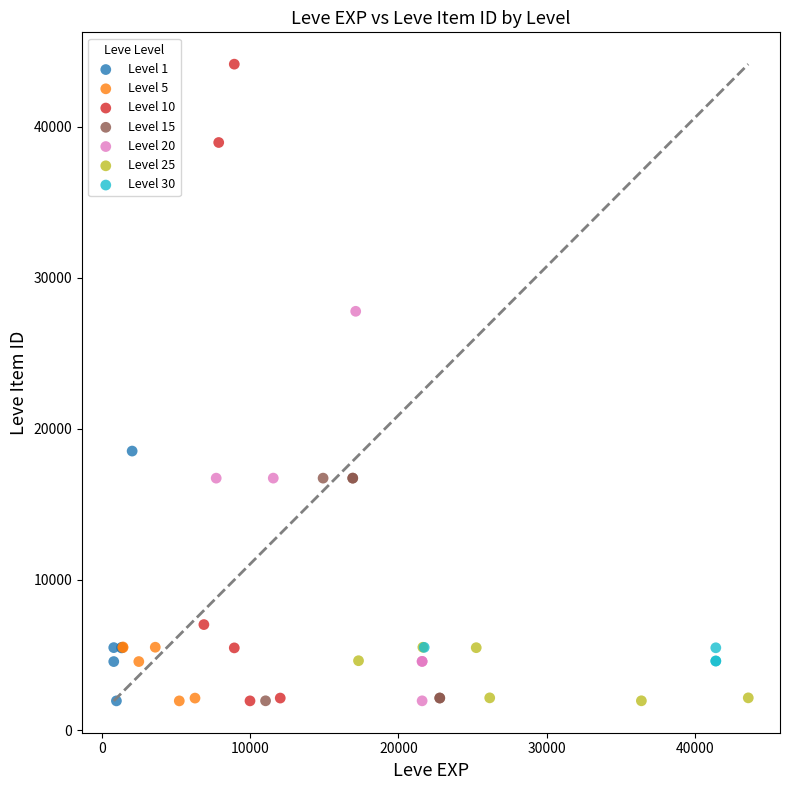

Which series has the largest Y range (max minus min)?

Level 10